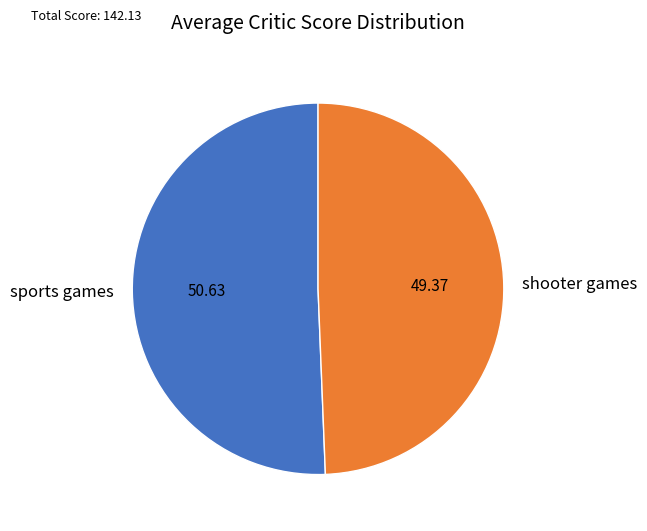

Is there any slice that represents more than half of the pie?

Yes